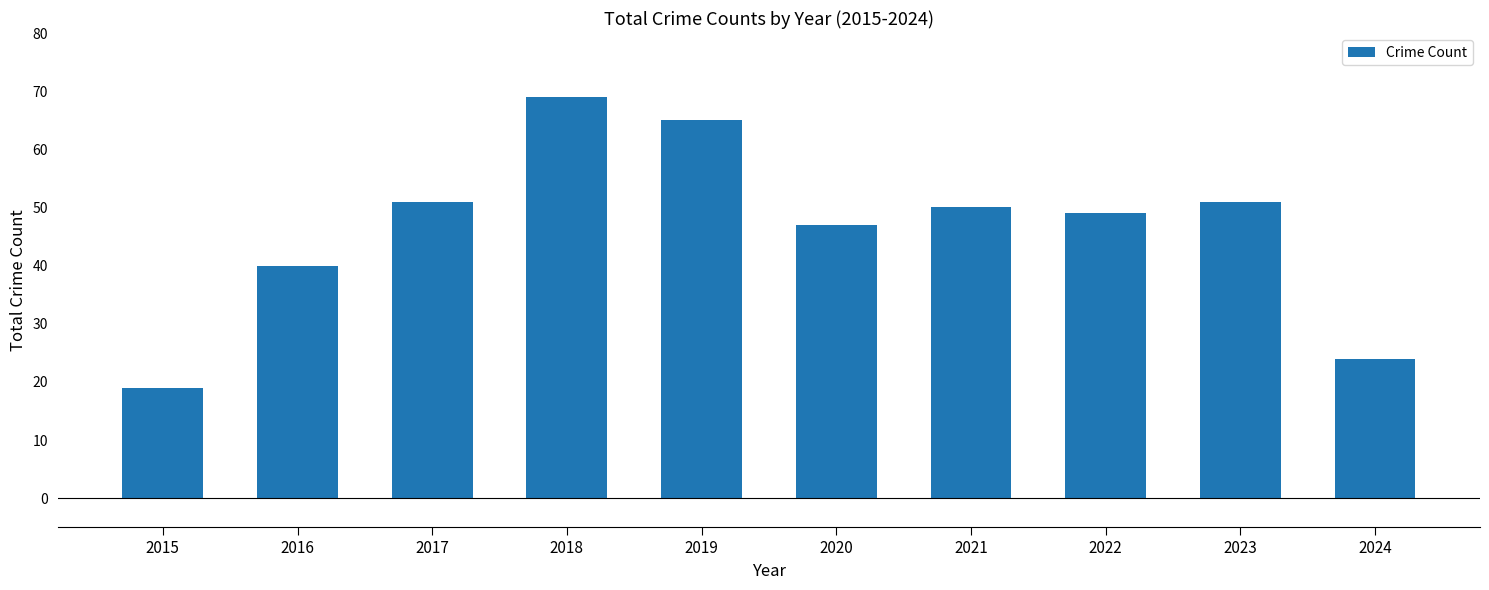

Which category has the highest value across all series?

2018